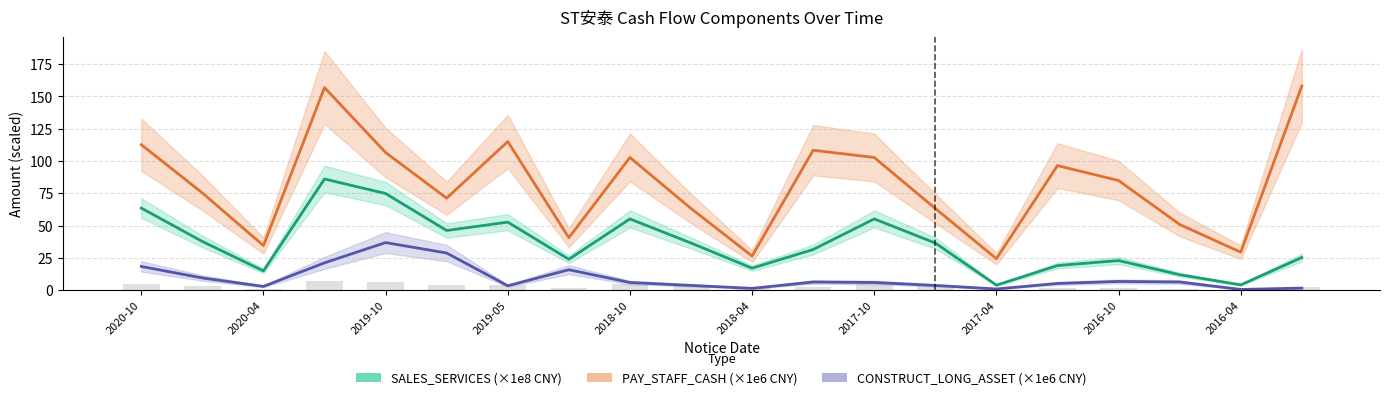

Which has a higher value, 15 or 2020-10?

2020-10